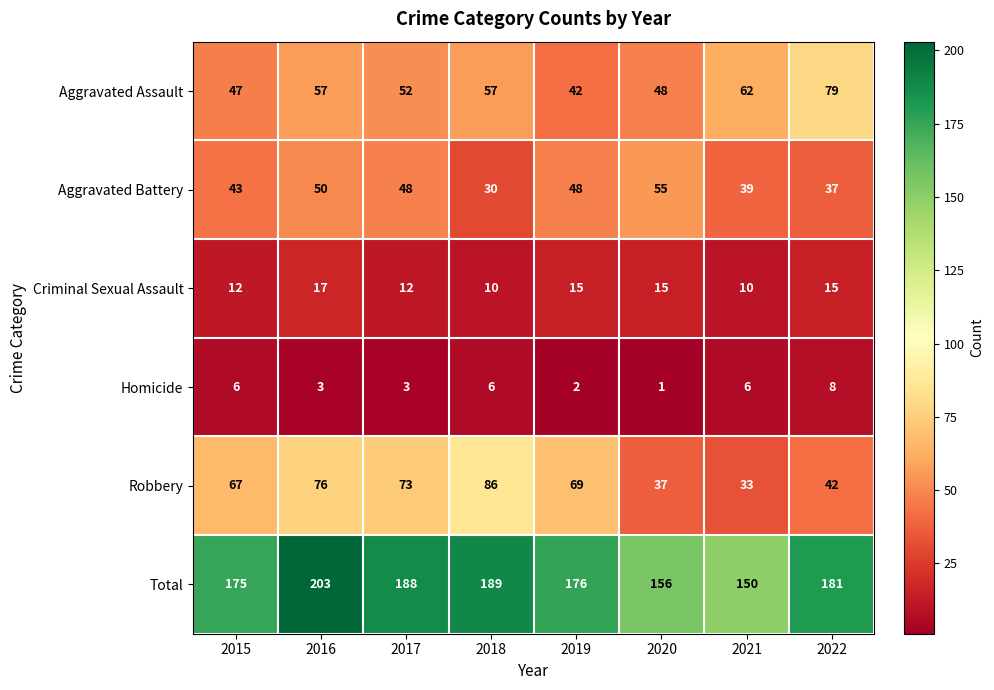

What is the sum of the Criminal Sexual Assault values at 2015 and 2021?

22